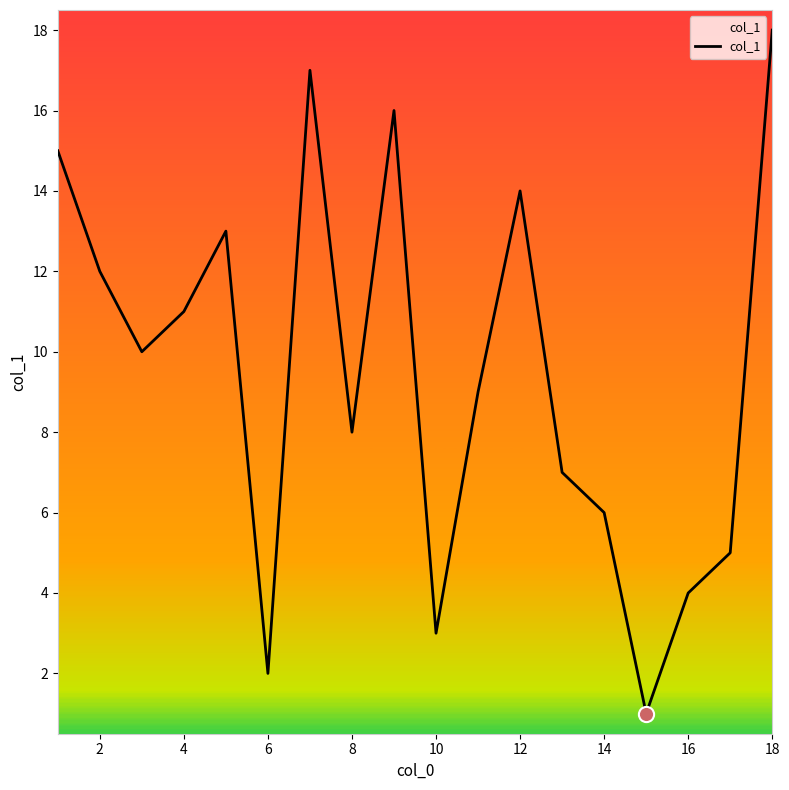

What is the difference between the maximum and minimum values?

17